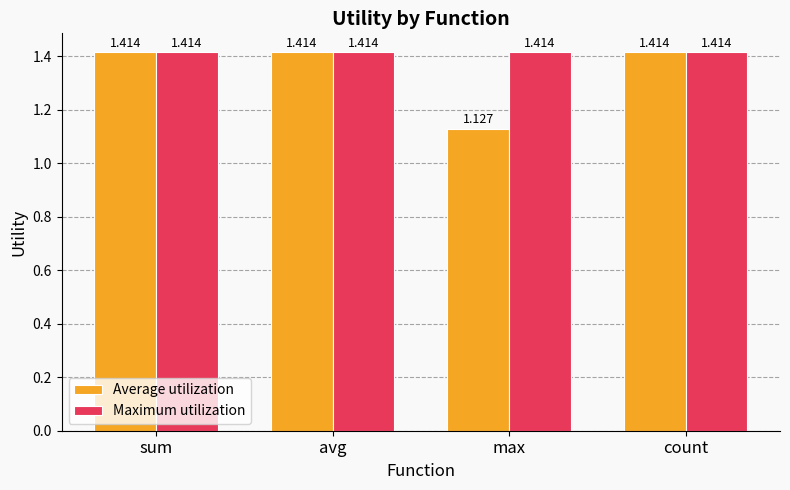

What position from the right is max?

2